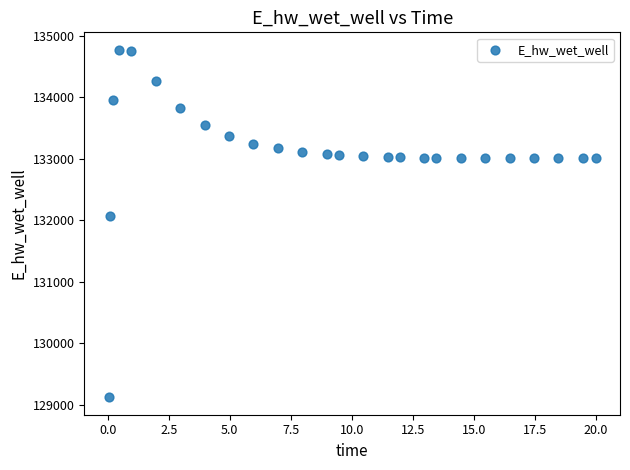

What is the range of X values (max minus min)?

20.0